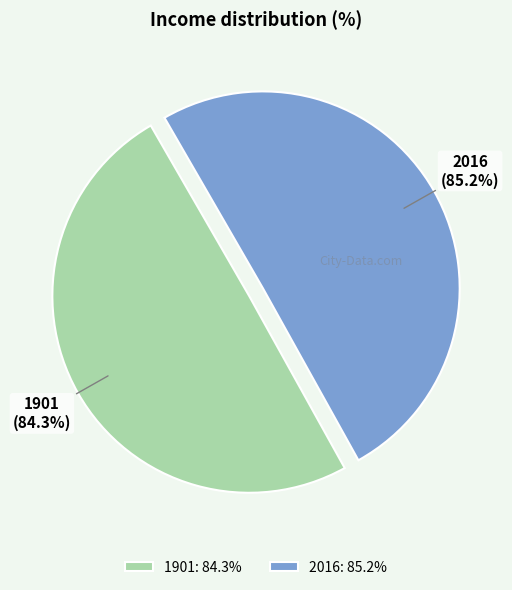

True or false: 2016 accounts for 50% of the total.

True